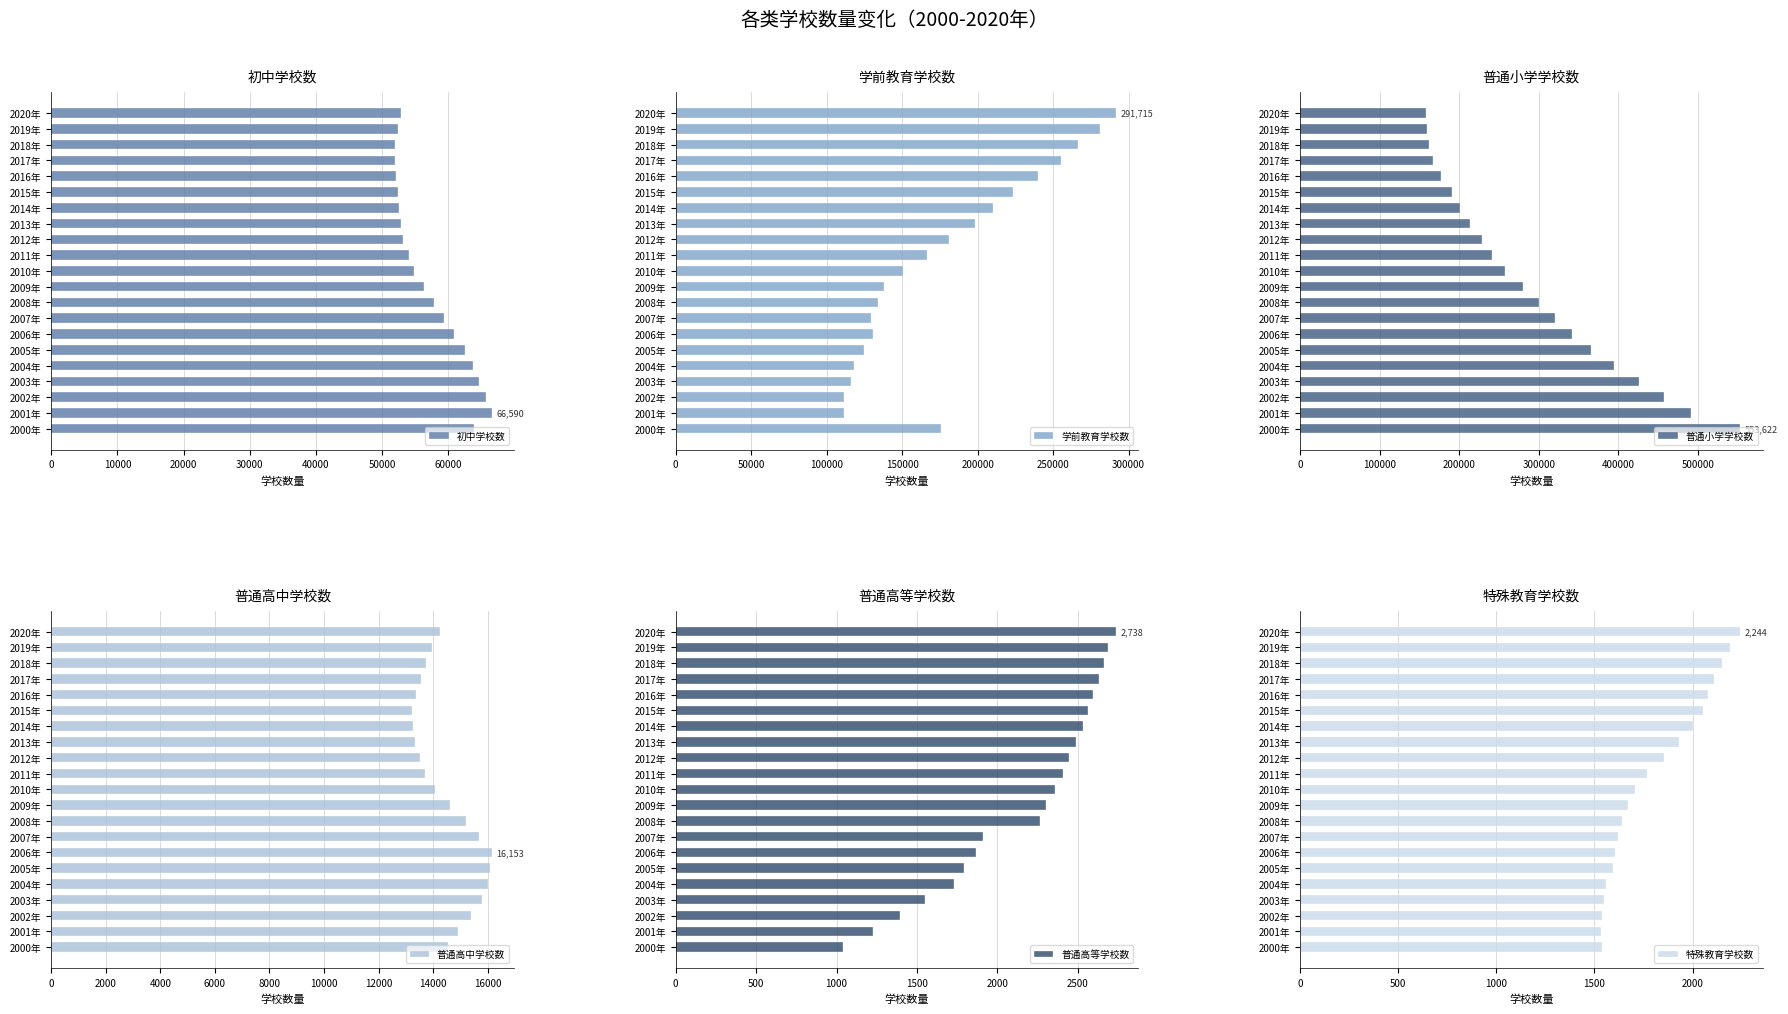

List the series in order of their peak value, lowest first.

特殊教育学校数, 普通高等学校数, 普通高中学校数, 初中学校数, 学前教育学校数, 普通小学学校数